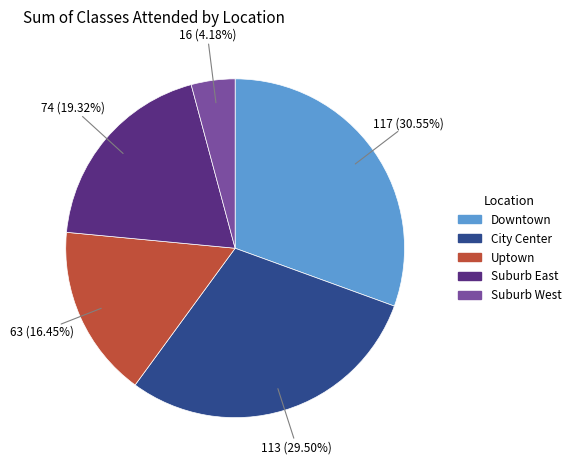

Combined, do Suburb East and City Center account for over 50%?

No